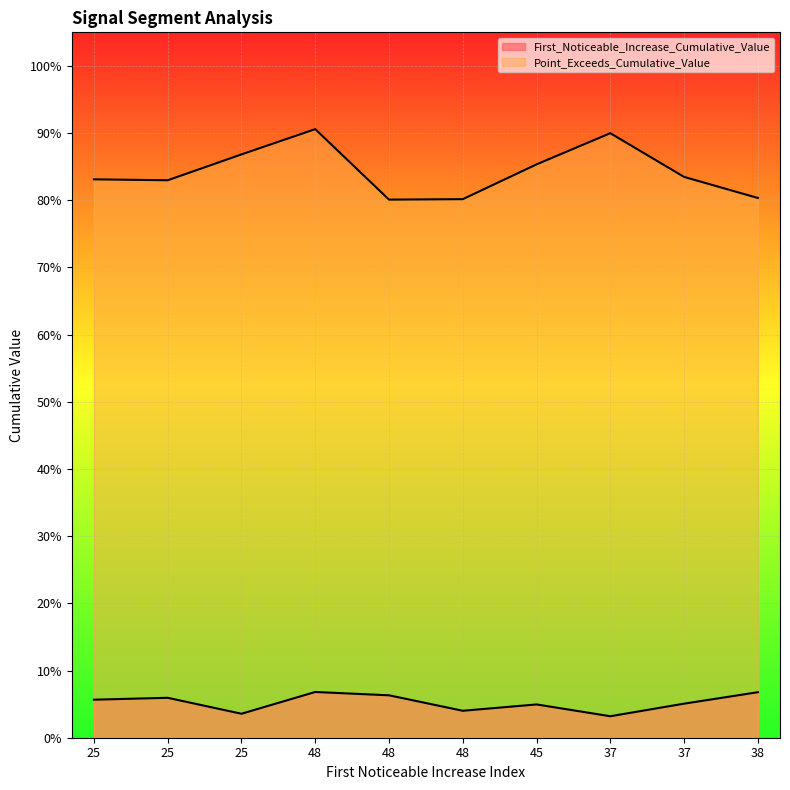

What is the label of the 3rd point from the right?

37